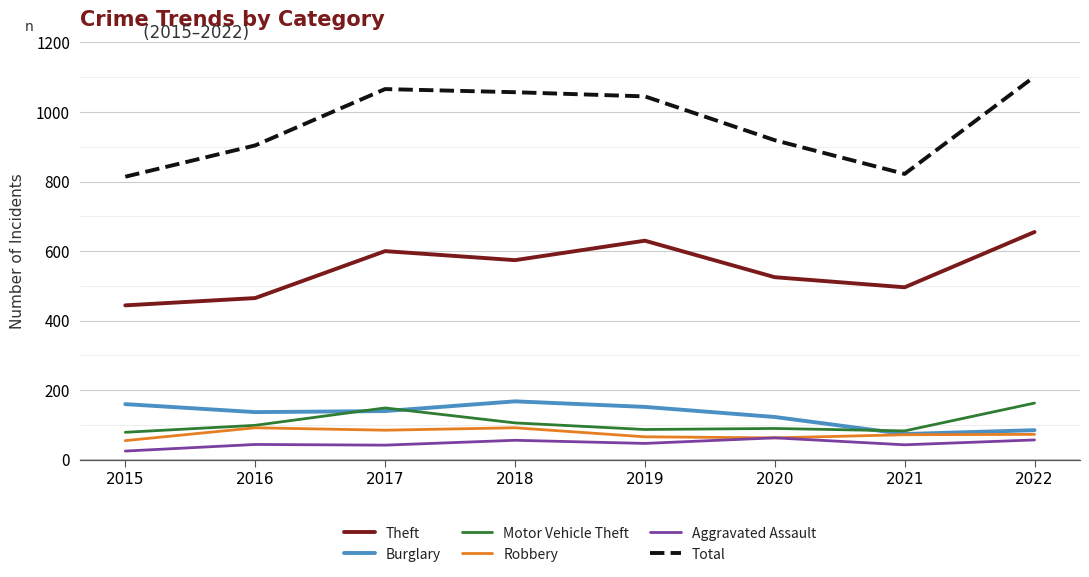

At how many categories does at least one series exceed 967?

4